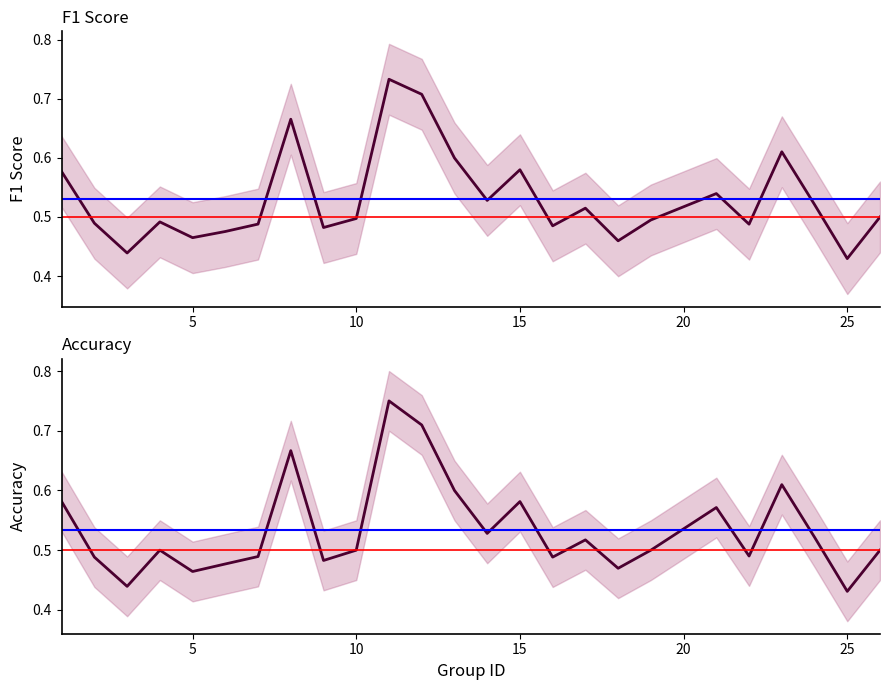

Which series has the largest range (max minus min)?

accuracy